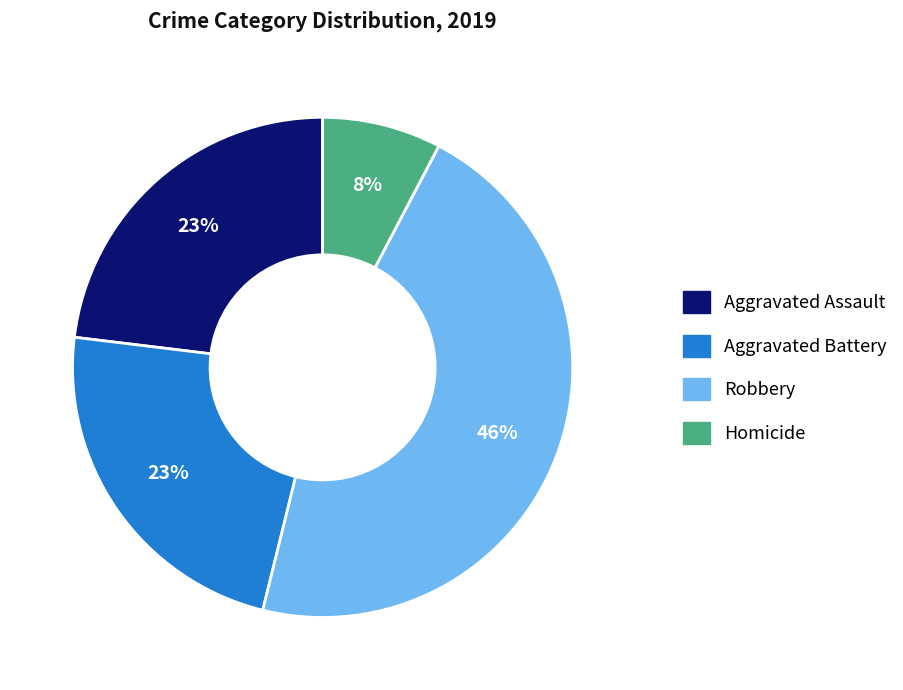

To the nearest percent, what is the average slice percentage?

25%